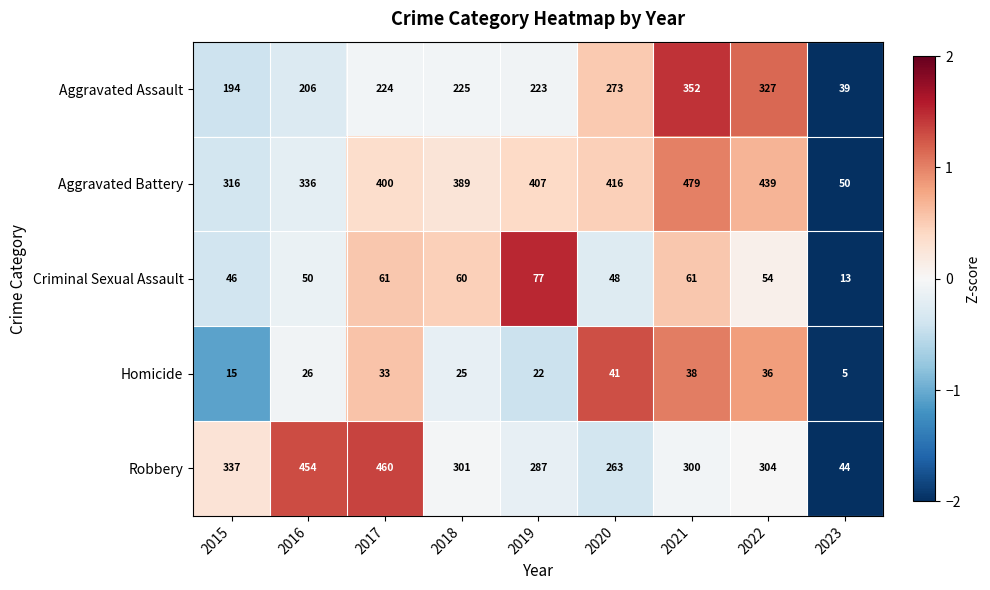

What is the average value of the Criminal Sexual Assault series?

52